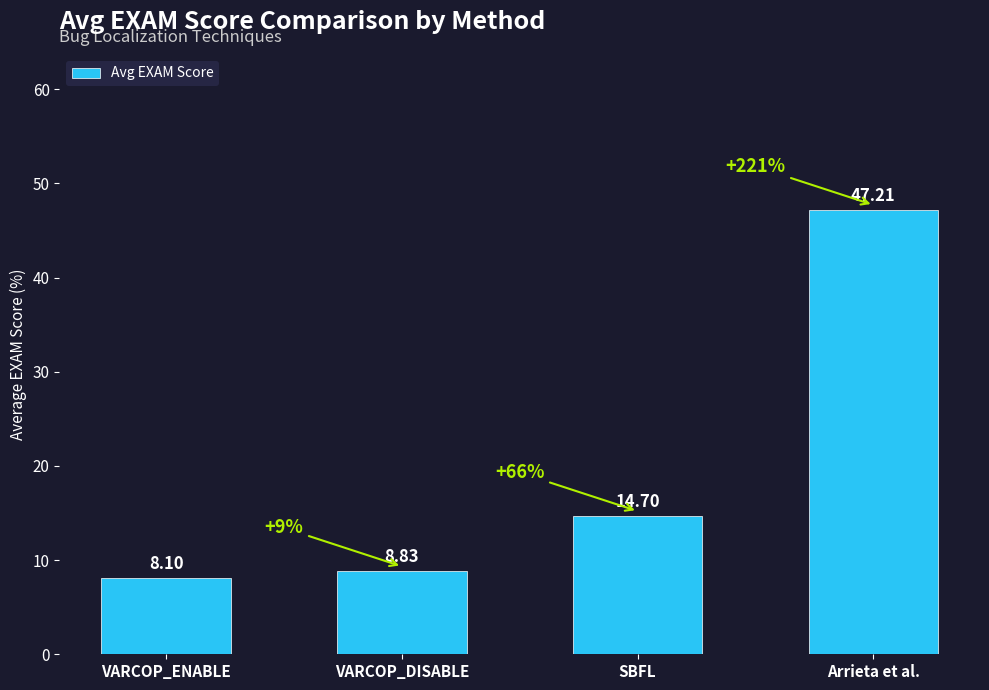

Where is the data nearest to the value 27?

SBFL